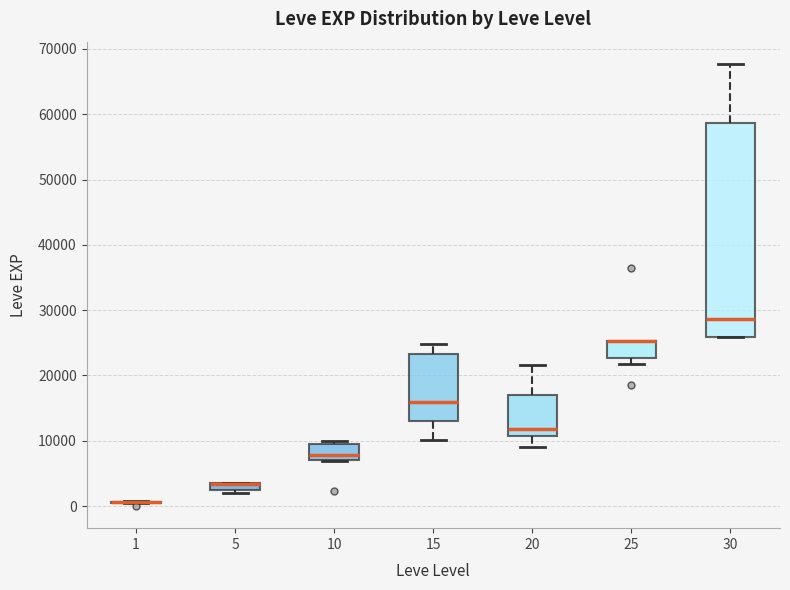

Where does the upper whisker of the box at x = 20 end on the y-axis? The values are not printed on the chart, so give them approximately, as read against the axis.

22000